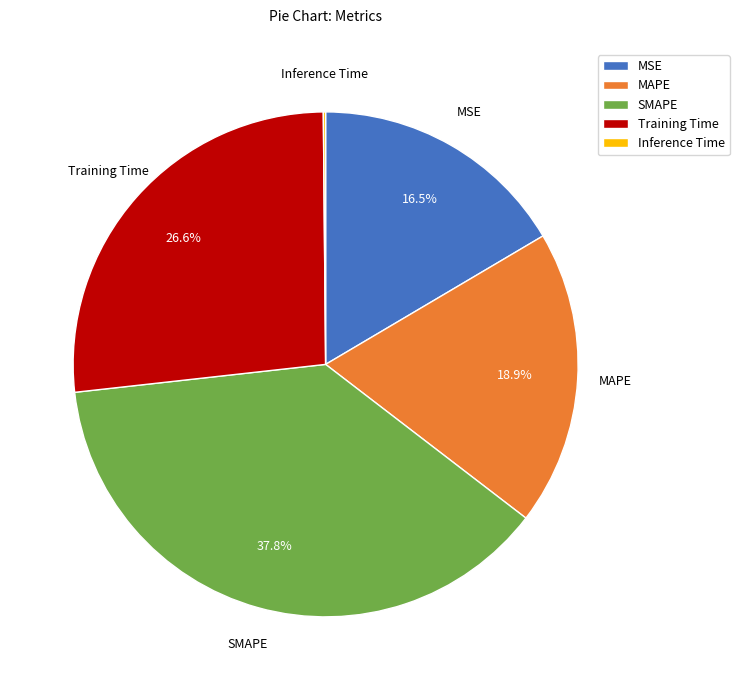

Which has a higher value, MSE or MAPE?

MAPE